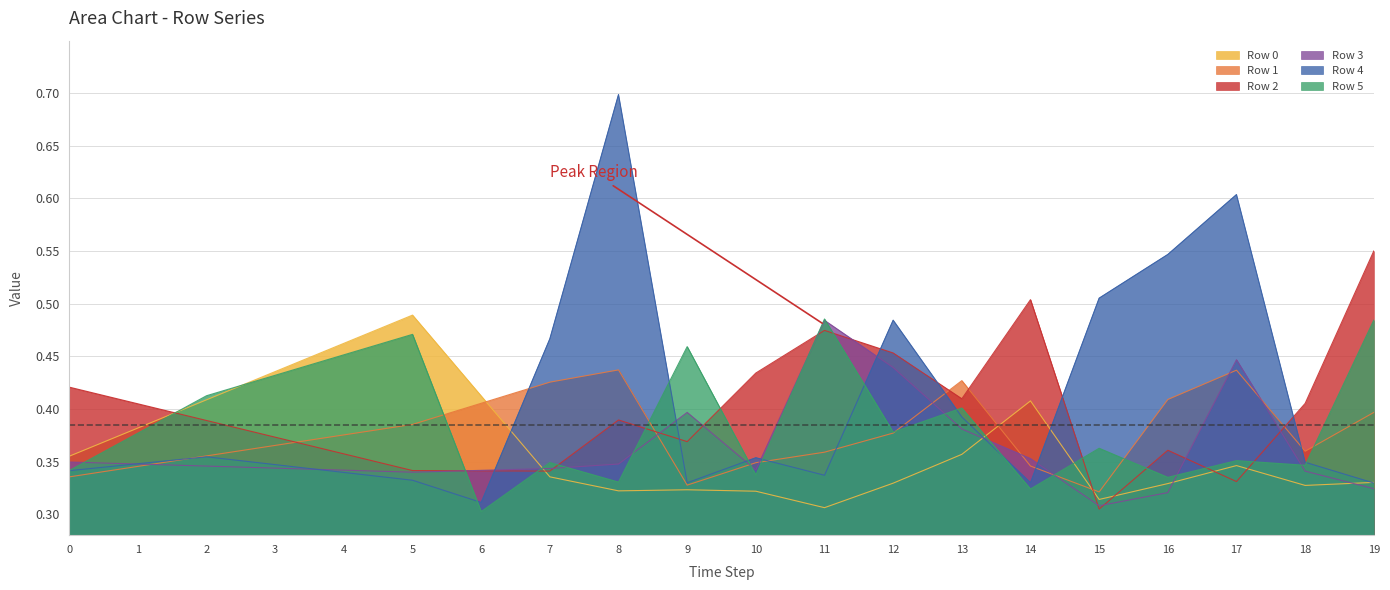

How many lines are shown in the chart?

6